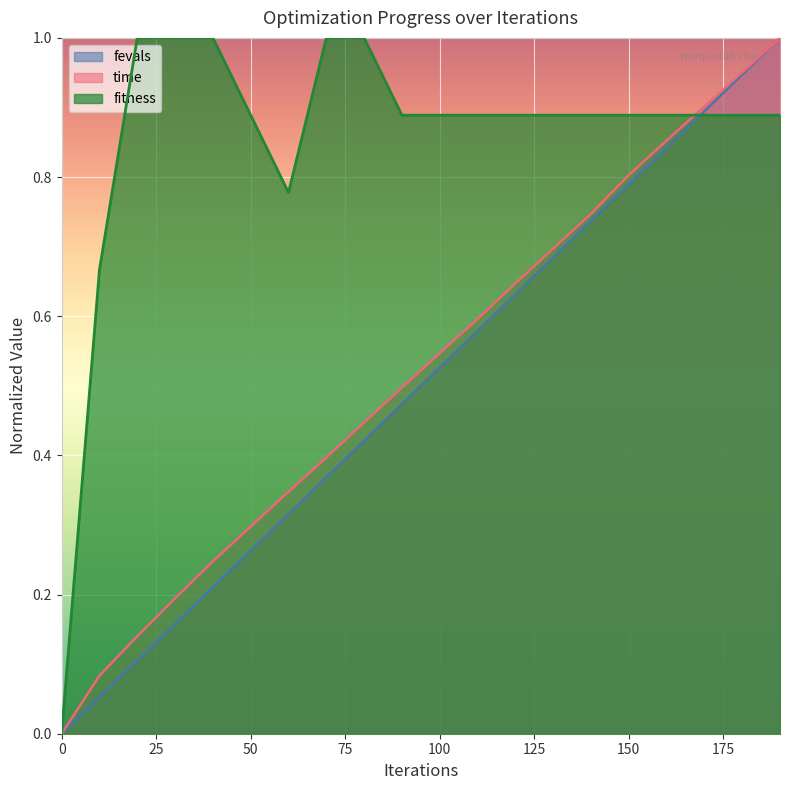

What is the difference between the second highest and second lowest values in the time series?

0.9